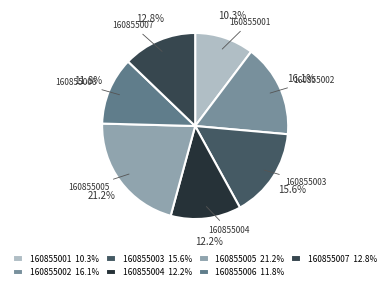

To the nearest percent, what is the average slice percentage?

14%